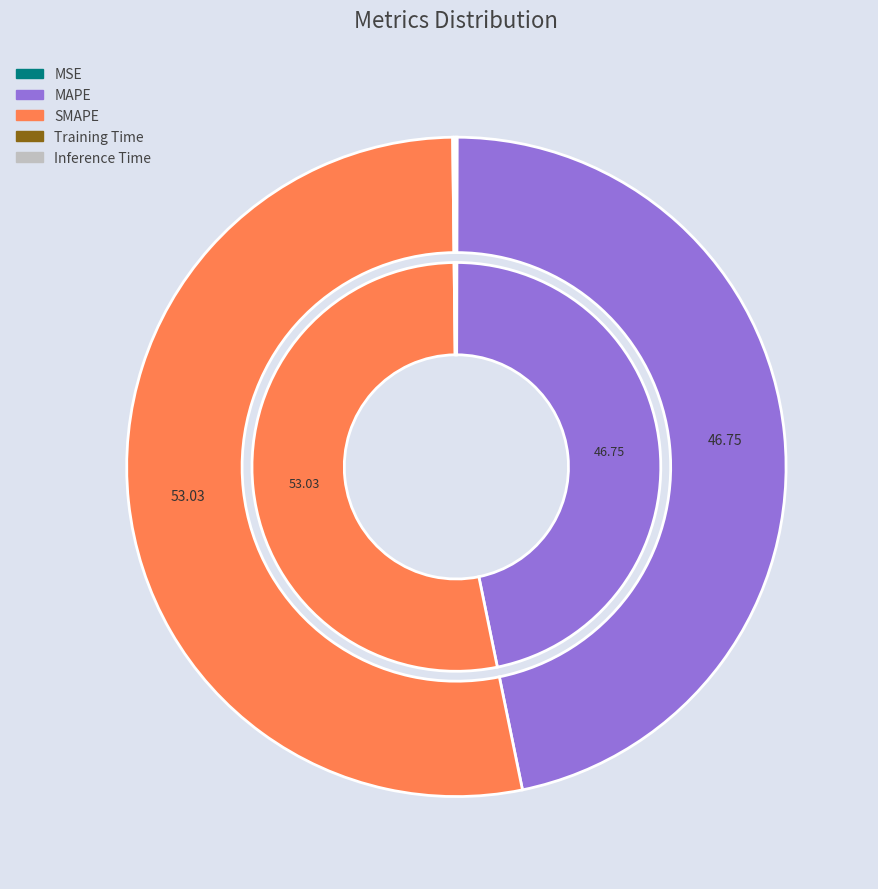

To the nearest percent, what is the difference between the largest and smallest slice percentages?

53%